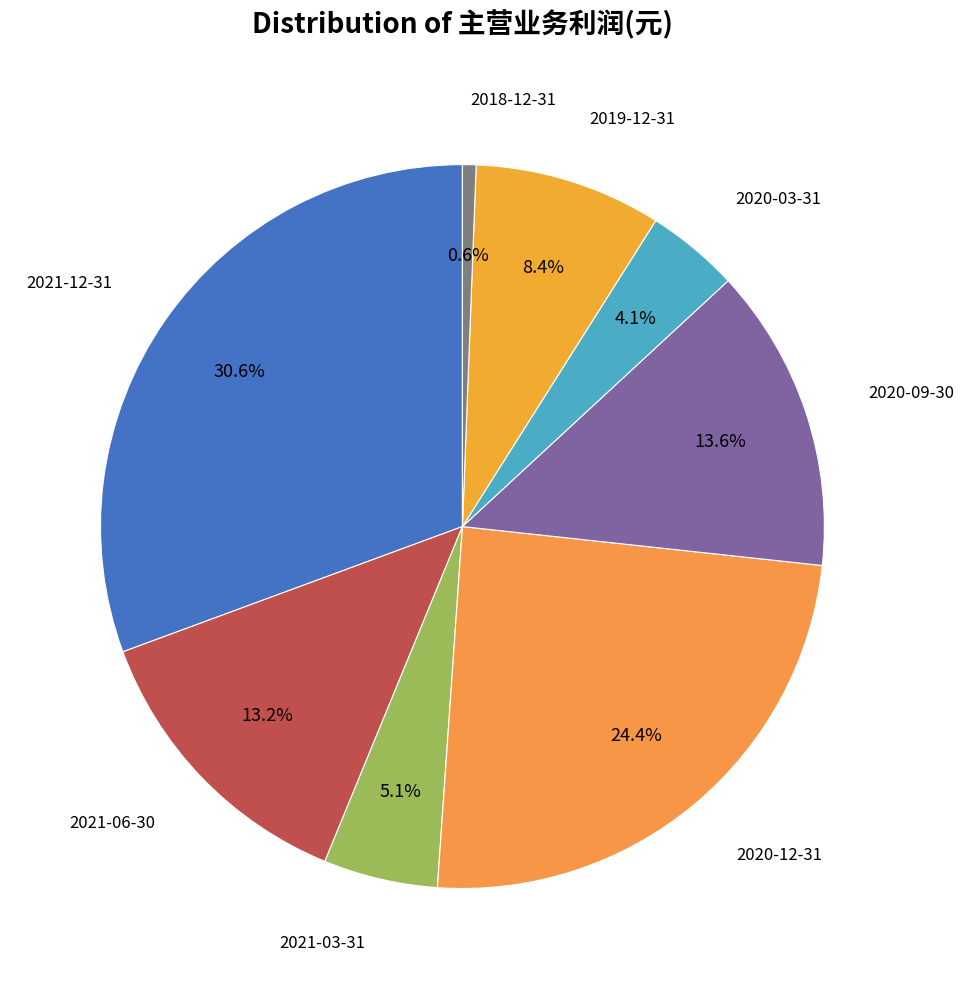

What is the total percentage of 2021-12-31 and 2019-12-31?

39.0%